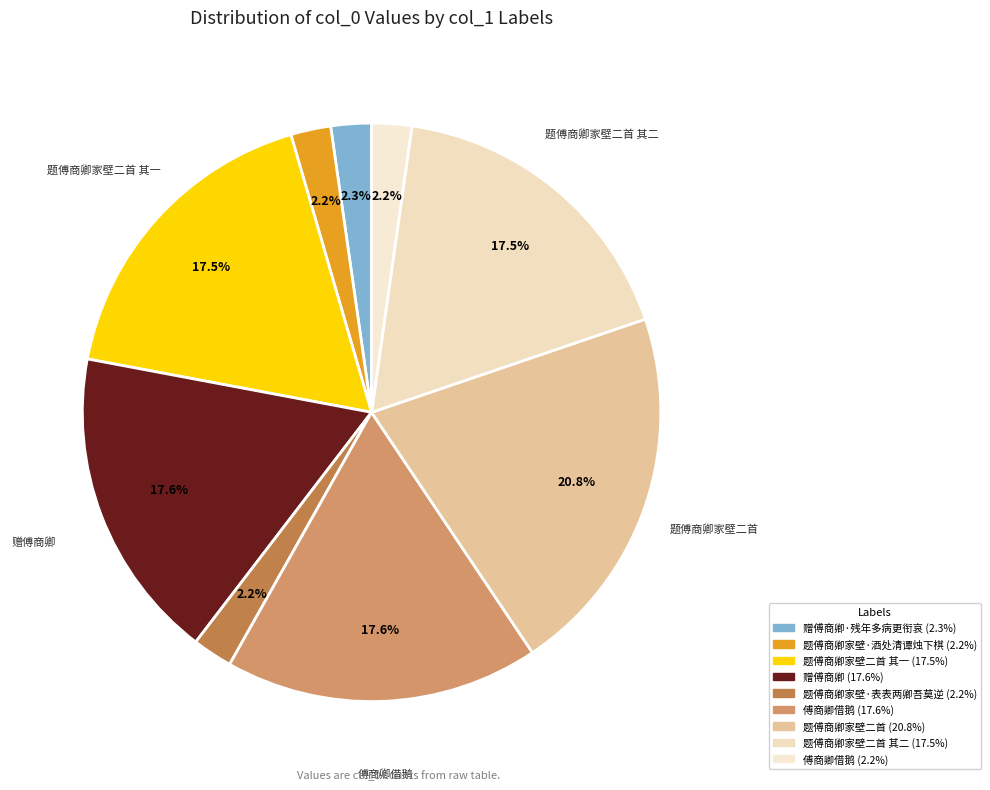

Count the number of slices in the pie.

9